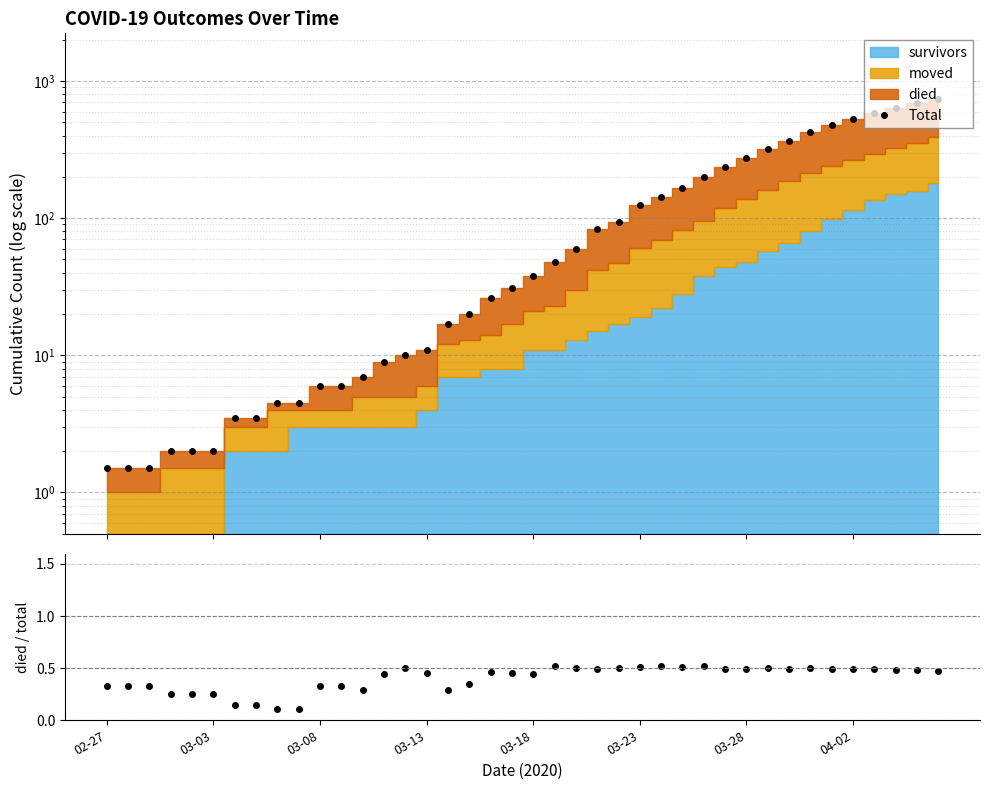

What is the sum of the died/total values at 39 and 14?

1.0